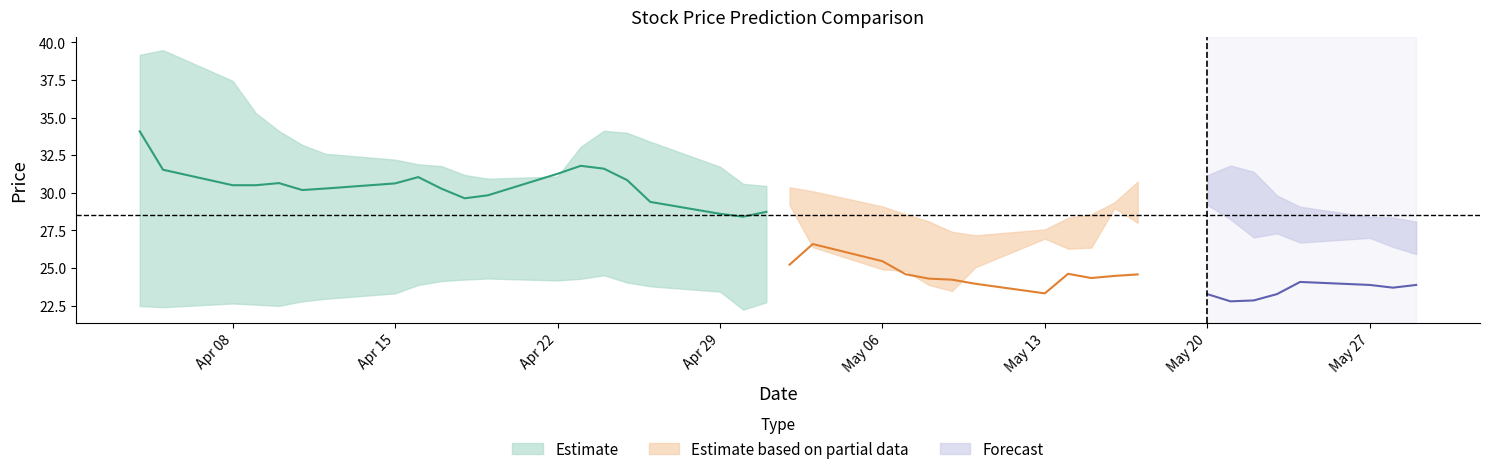

Is this an area chart (filled region under the line)?

No